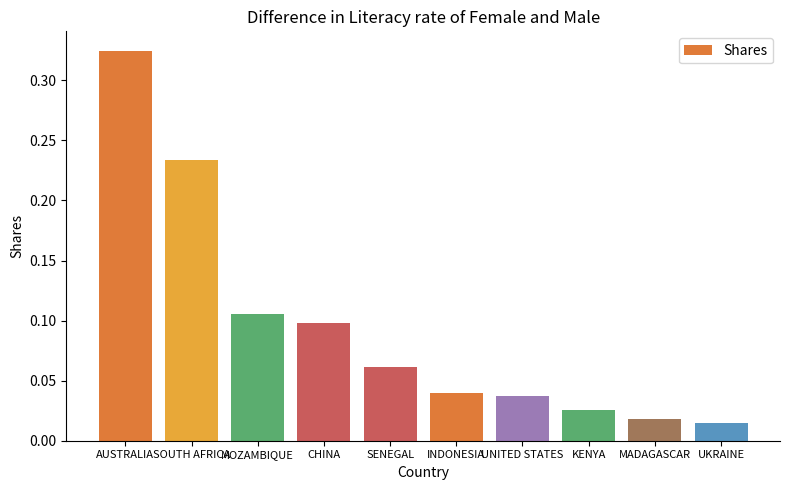

Does the chart contain stacked bars?

No